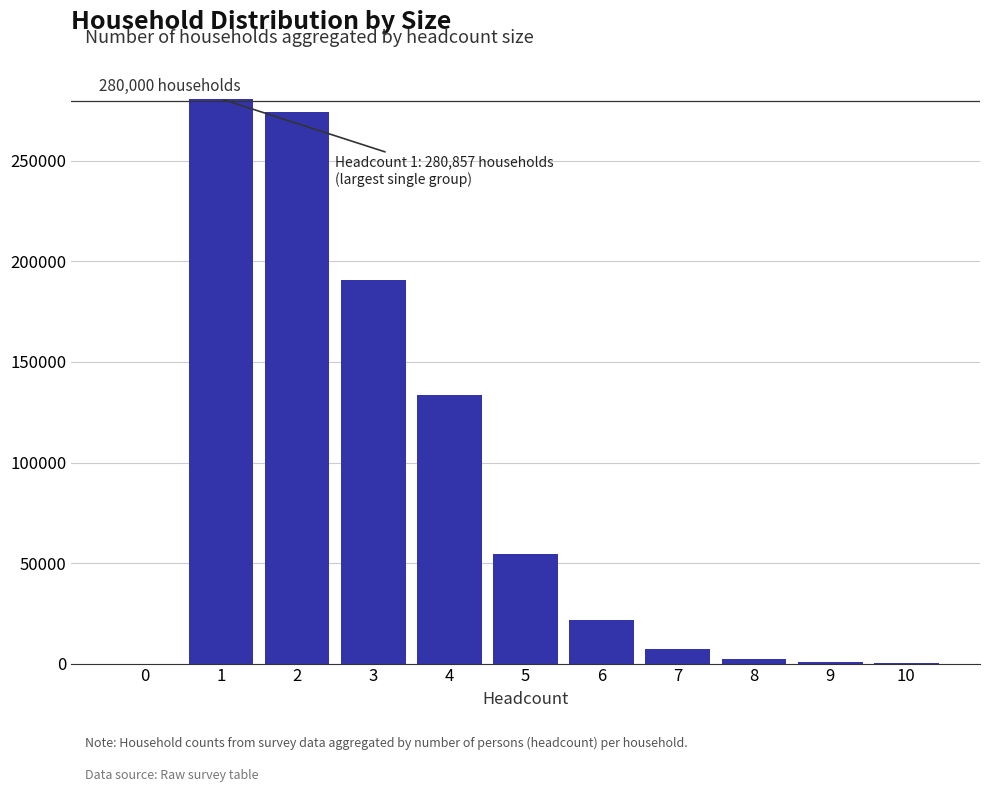

Is it true that the value at 3 is 281595?

False